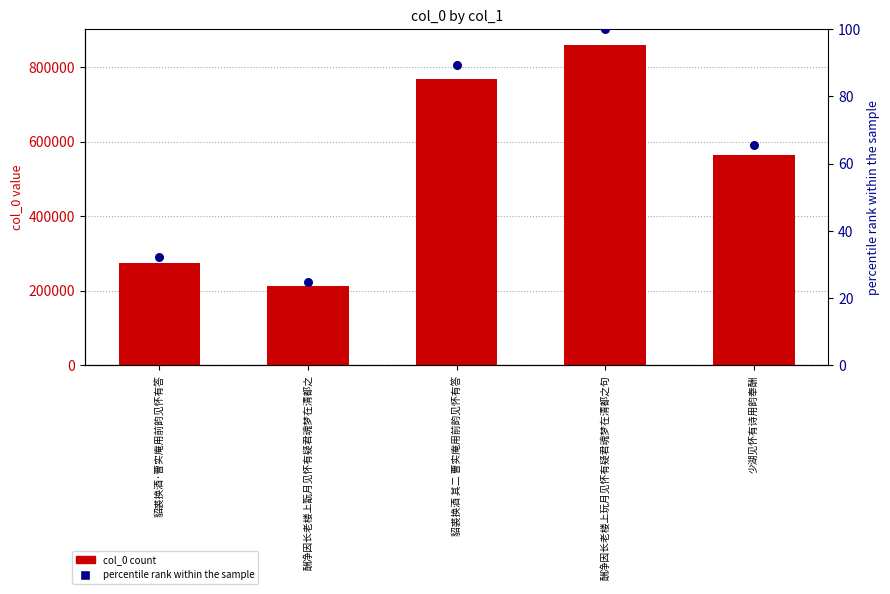

Which series reaches the maximum Y coordinate?

col_0